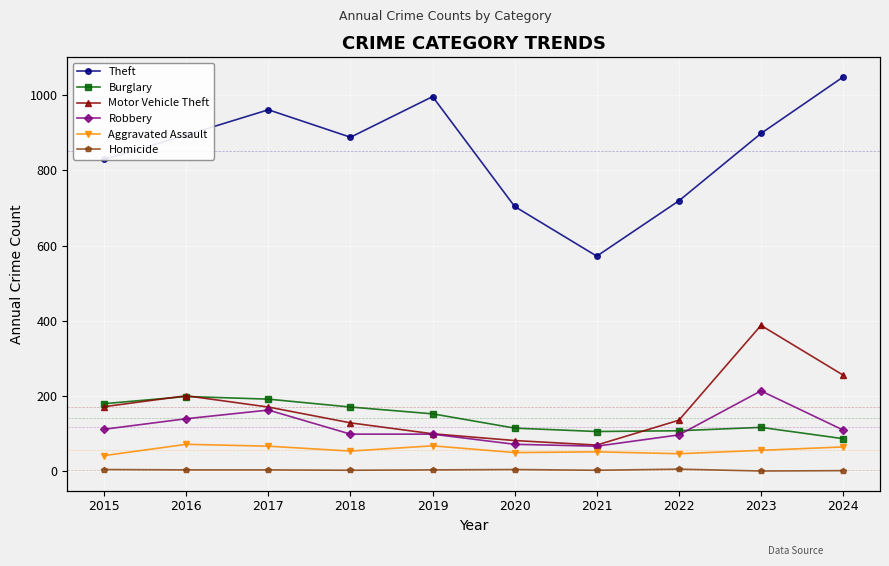

Does the chart display data point markers on the line(s)?

Yes